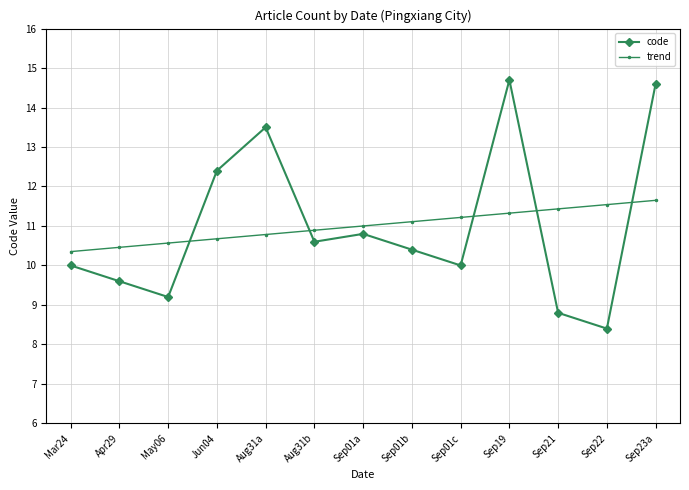

What is the difference between the maximum and minimum values in the trend series?

1.3